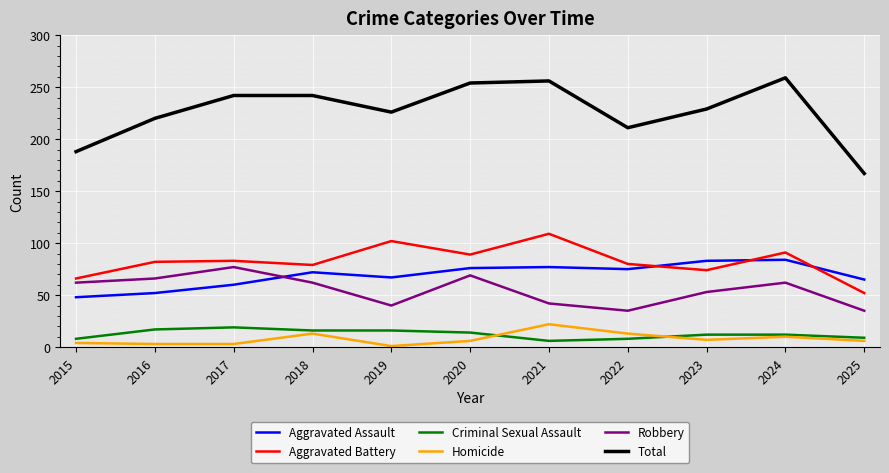

What is the sum of the Robbery values at 2021 and 2024?

104